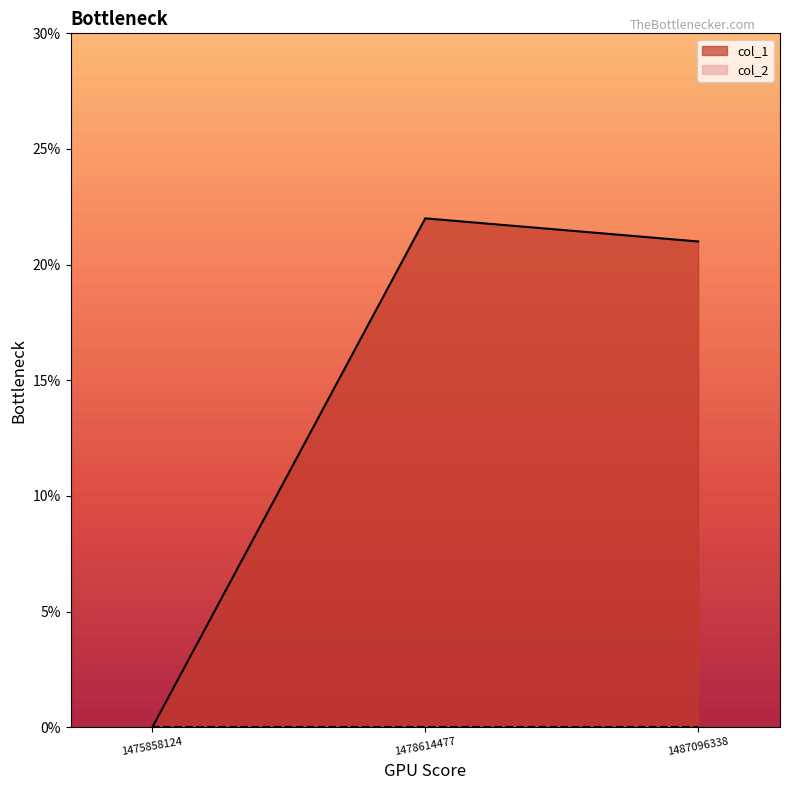

The value at 1475858124 is 14. True or false?

False